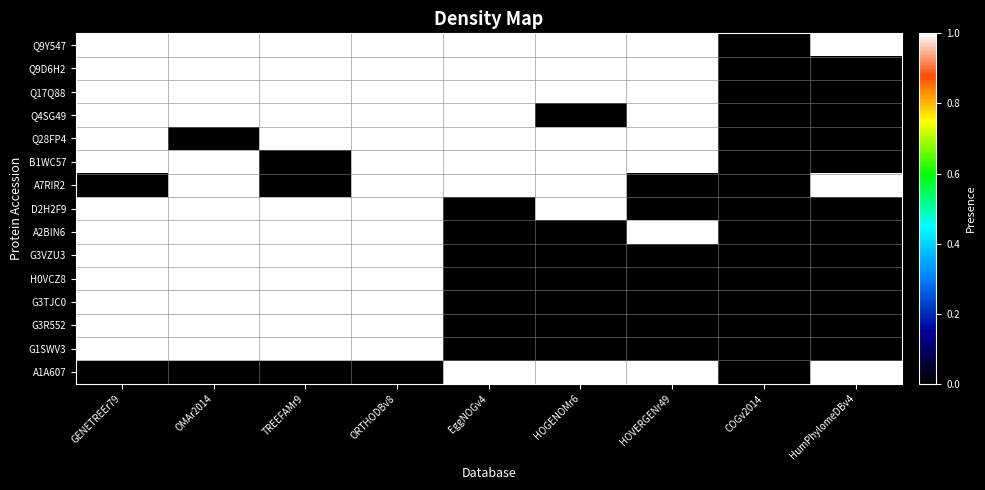

Which series has the largest range (max minus min)?

Q9Y547